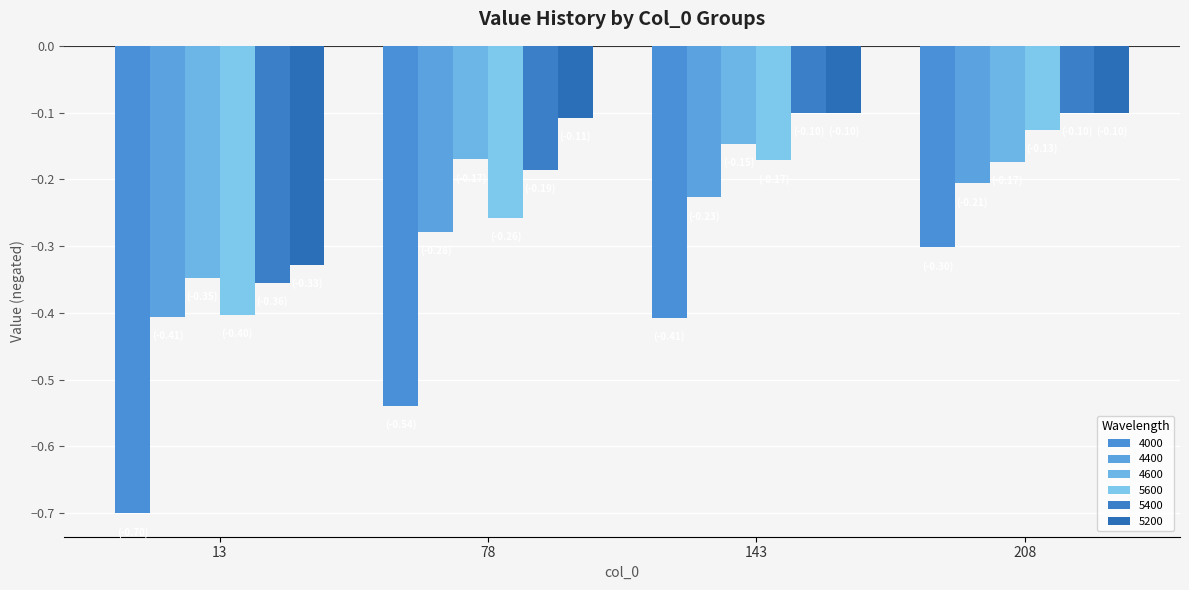

How many categories are shown in the chart?

4